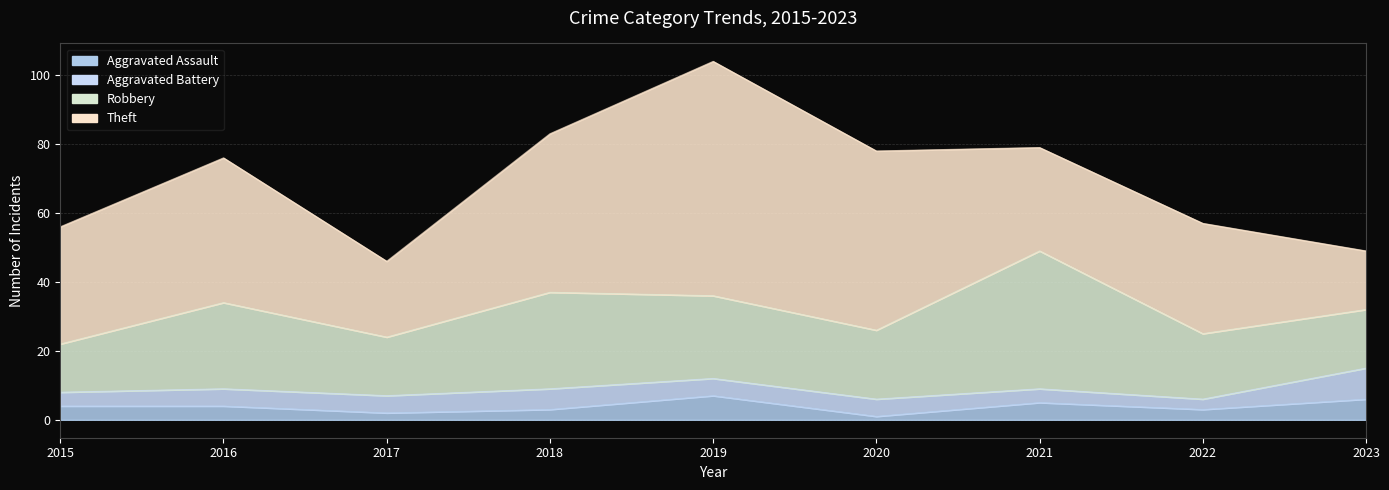

What is the minimum value shown in the chart?

1